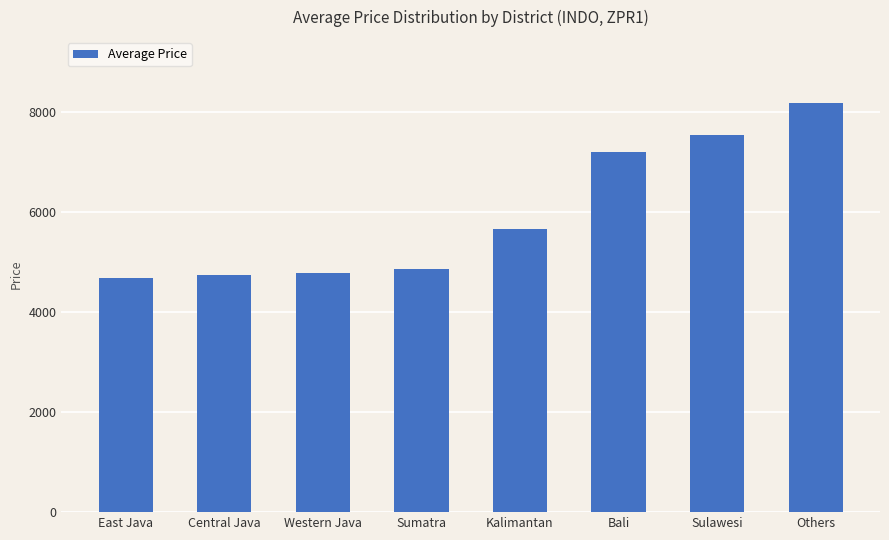

Which category has the highest value across all series?

Others